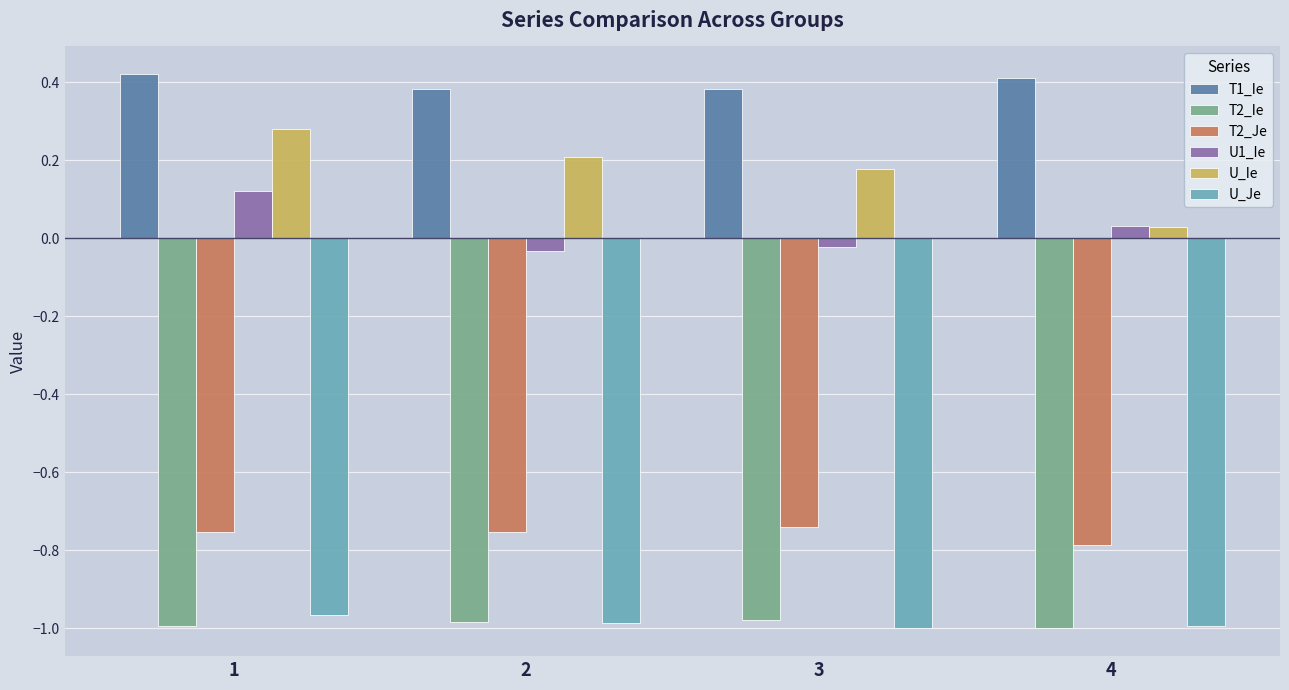

How many data points does each series have?

4